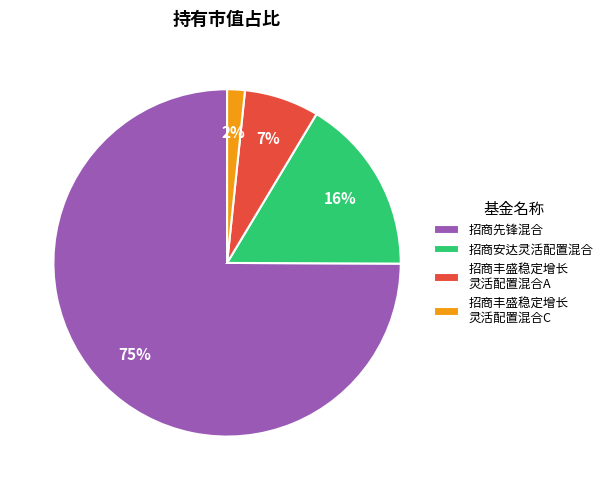

Which category has the biggest portion of the pie?

招商先锋混合